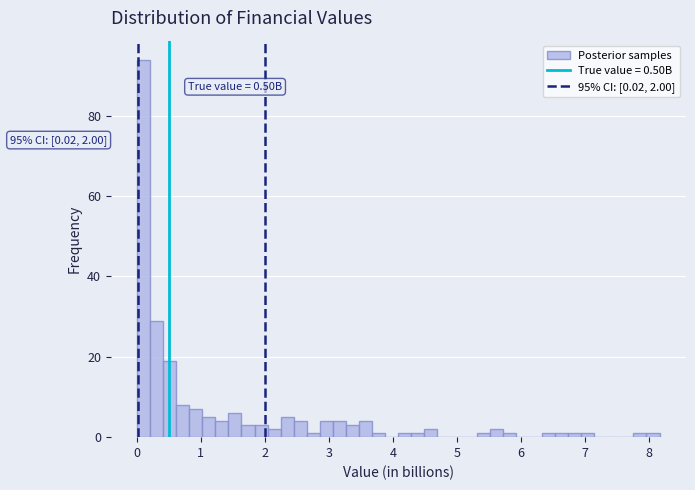

Around what value on the x-axis is the tallest bar? Give the approximate position of its centre, as read against the axis.

0.1